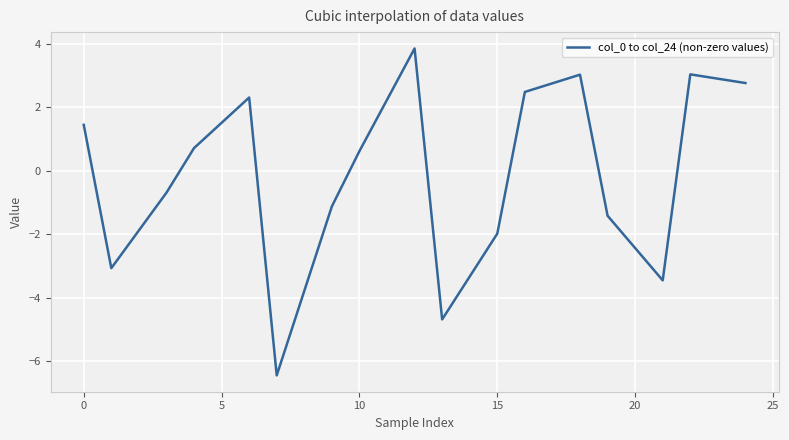

What is the minimum value shown in the chart?

-6.5